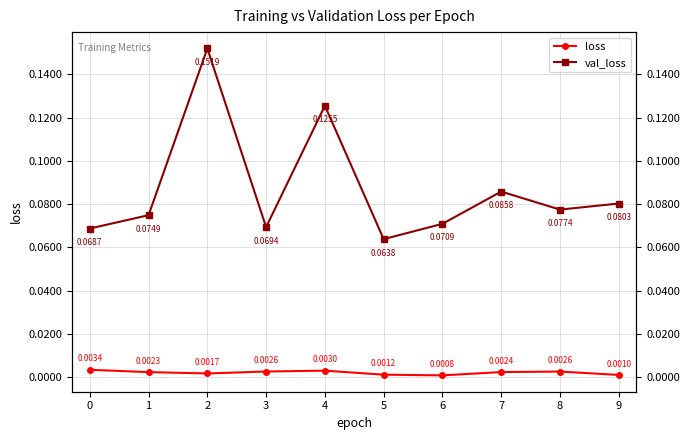

Count the val_loss values in the range 0 to 1.

10